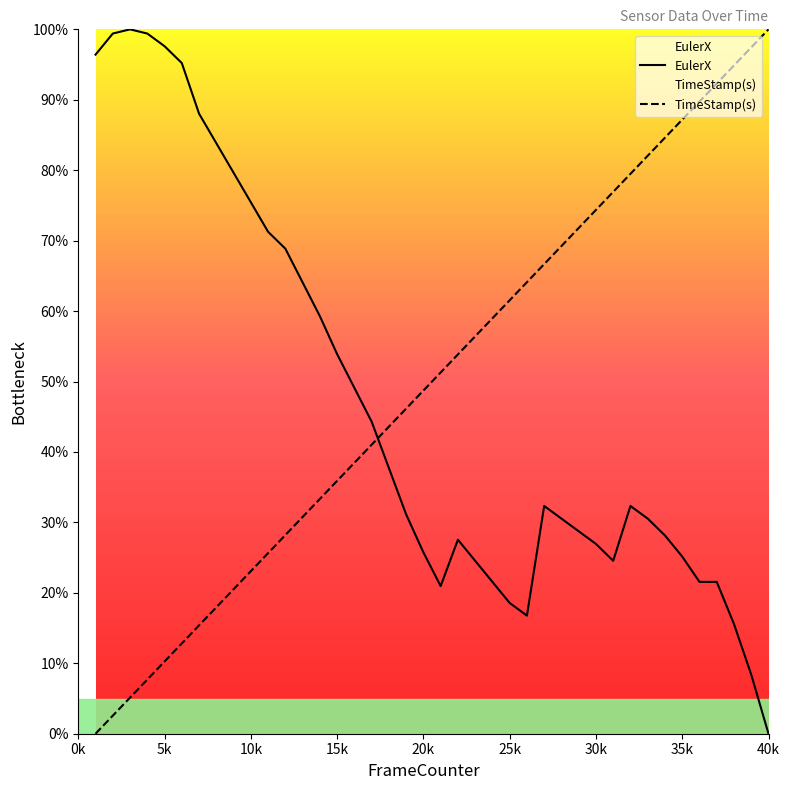

Is it true that TimeStamp(s) equals 48.7 at 20k?

True